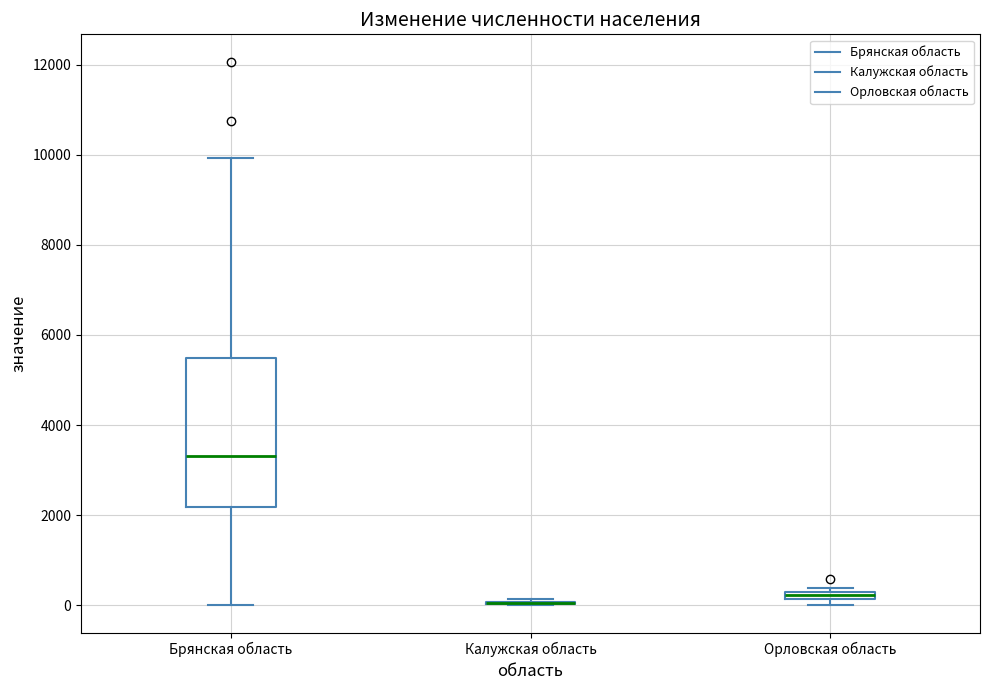

Comparing the boxes themselves (not the whiskers), which one is the tallest?

Брянская область